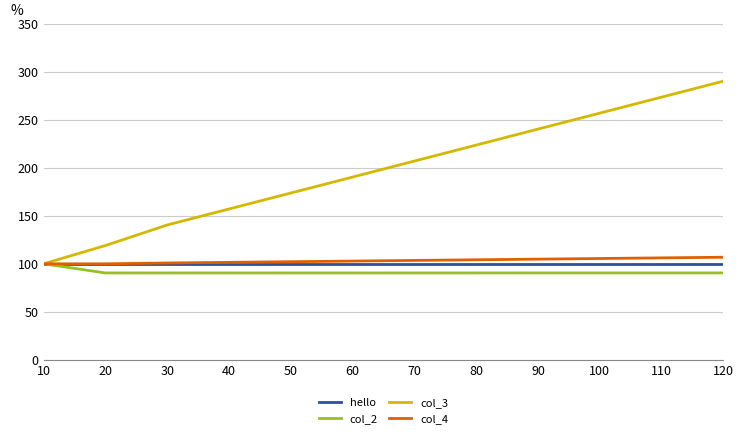

At how many categories does at least one series exceed 244?

3